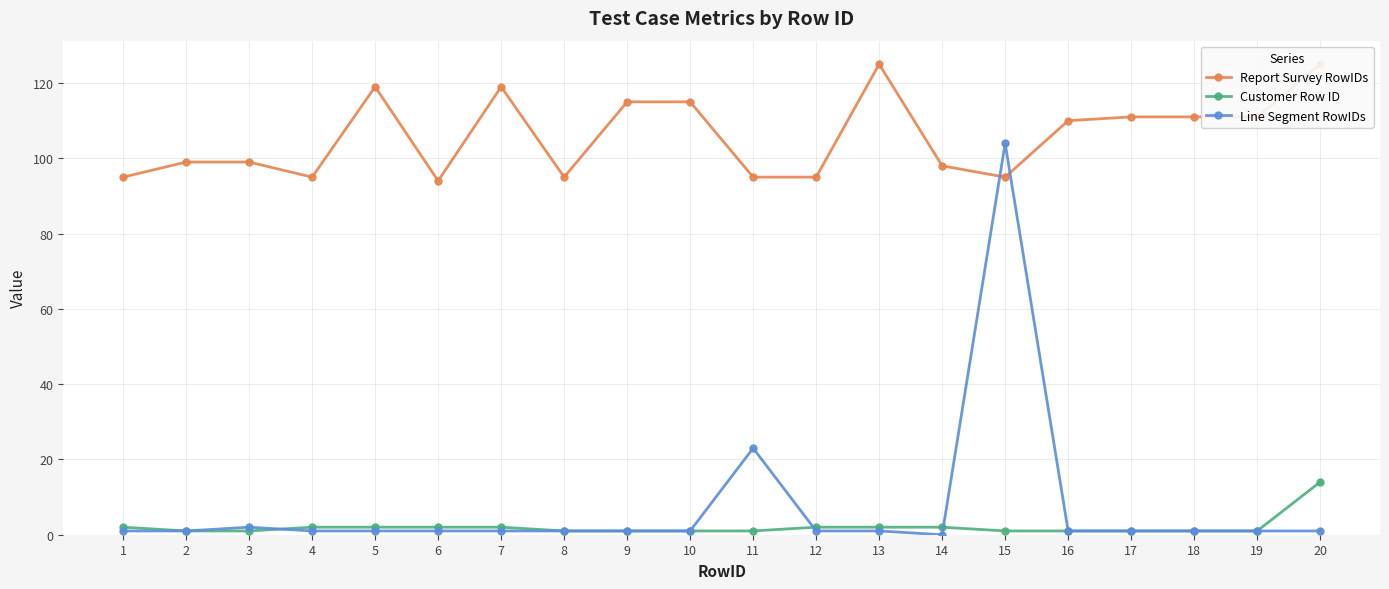

Does the chart display data point markers on the line(s)?

Yes